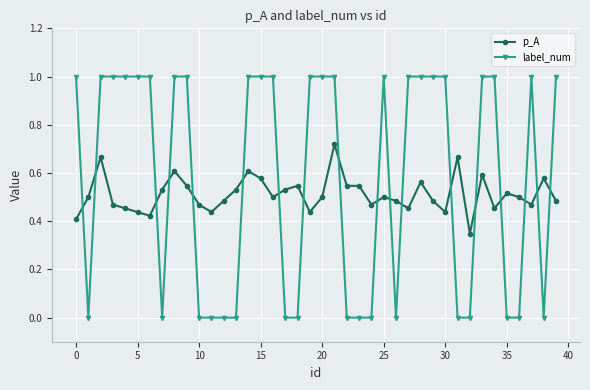

True or false: p_A and label_num intersect in this chart.

True